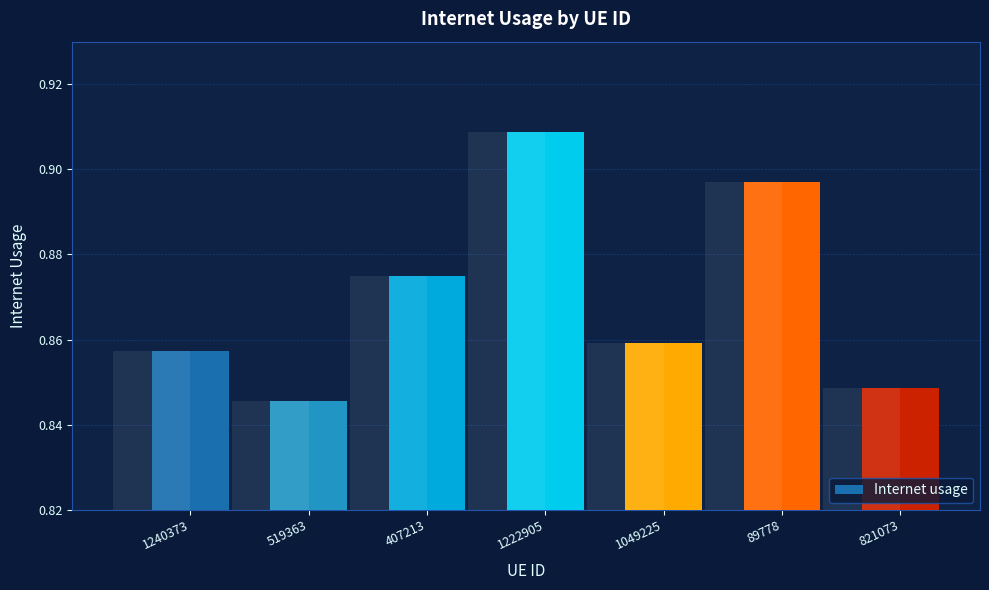

List the labels in order of value, smallest first.

519363, 821073, 1240373, 1049225, 407213, 89778, 1222905